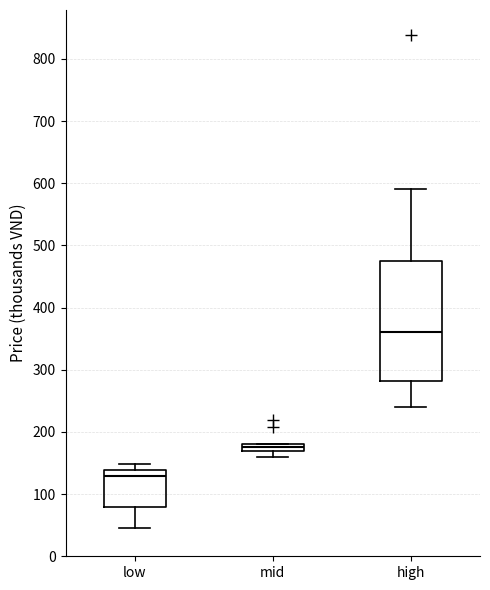

Which box is the tallest, from its lower edge to its upper edge?

high